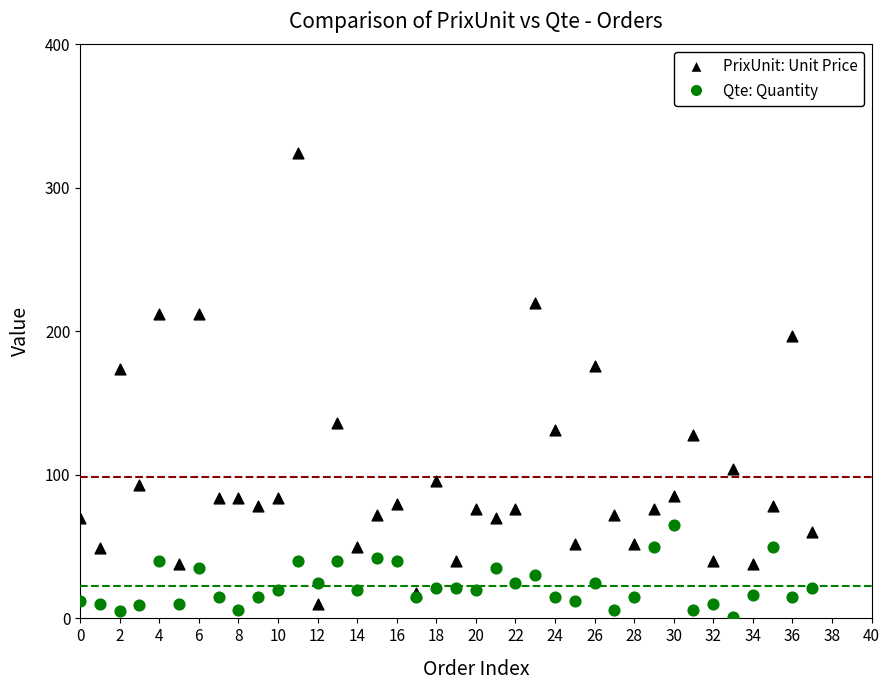

Which series has the widest spread of Y values?

PrixUnit: Unit Price